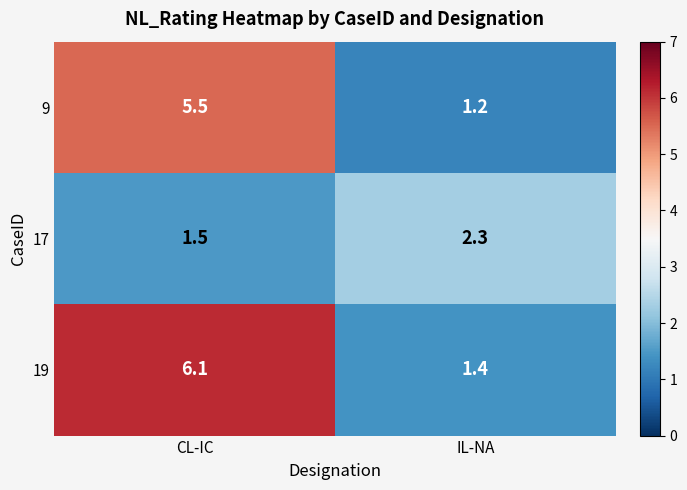

At which label does 9 first exceed 5?

CL-IC